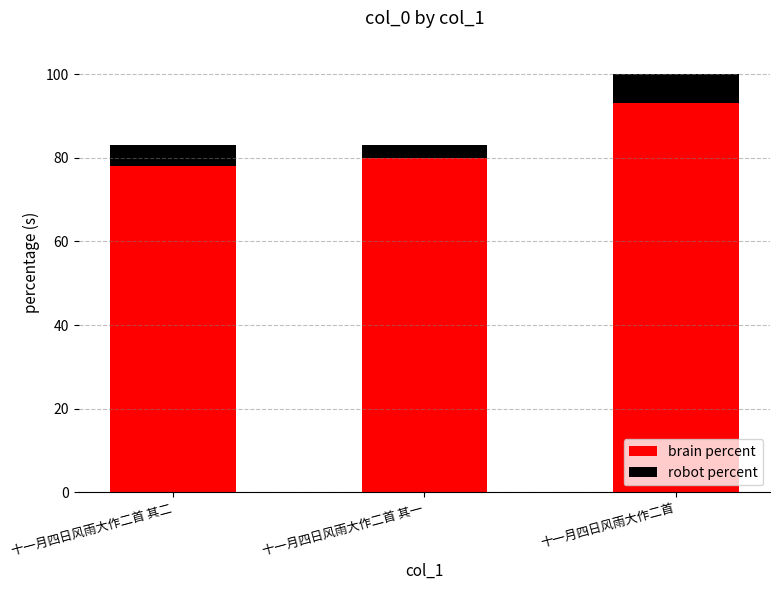

How many categories are shown in the chart?

3